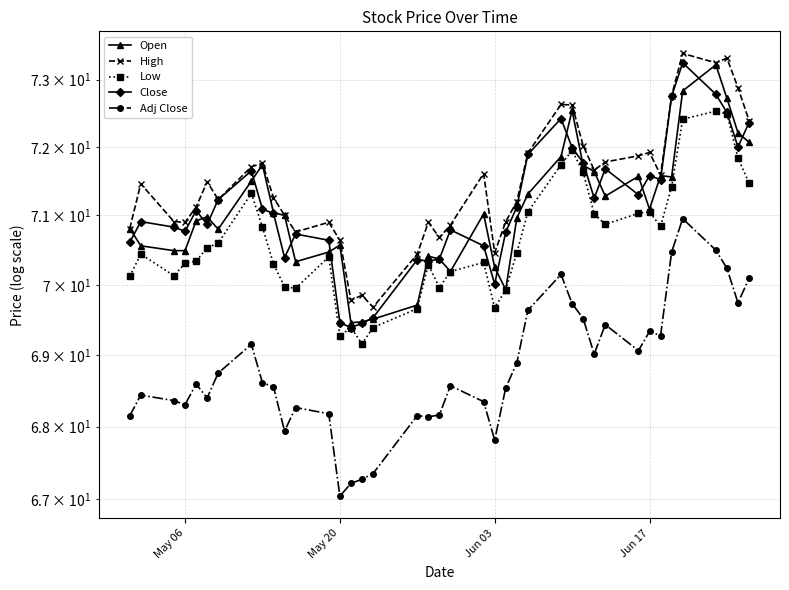

Rank the series by their maximum value, from lowest to highest.

Adj Close, Low, Open, Close, High